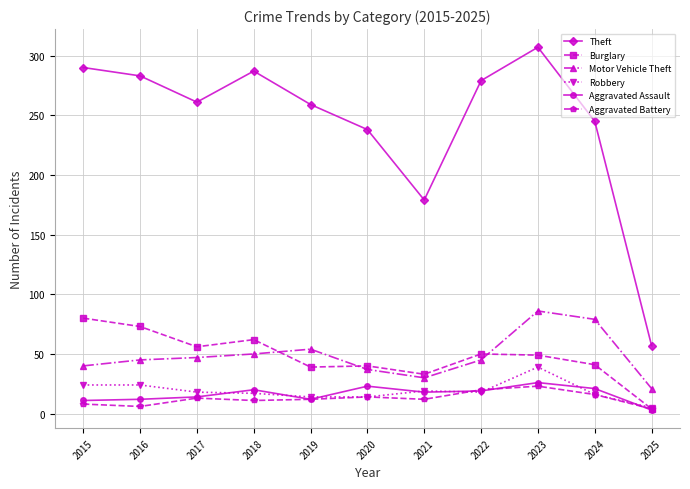

How many distinct data groups are displayed?

6